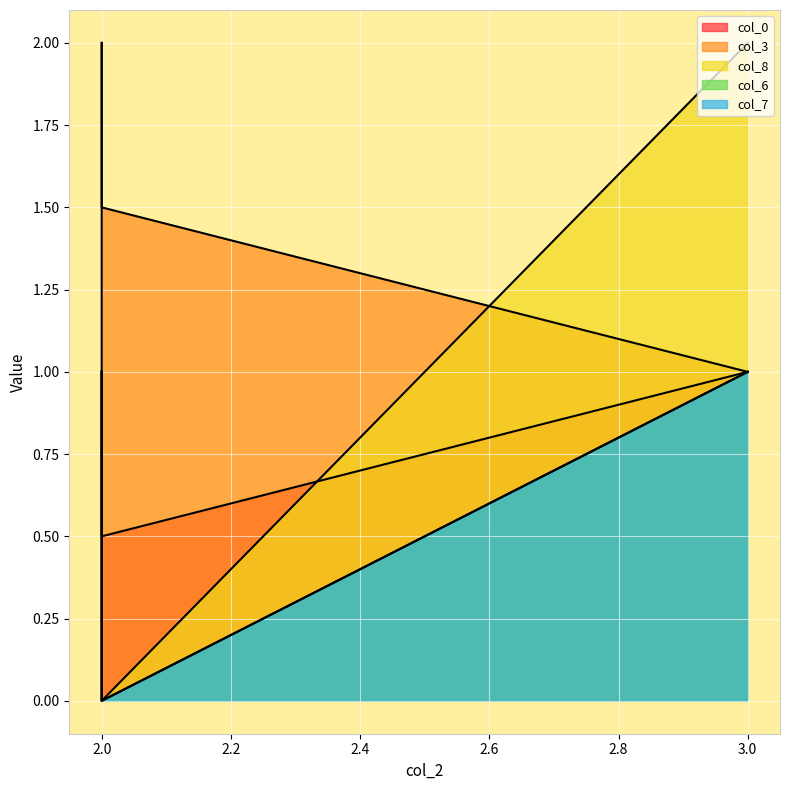

At 2, list the series in order from smallest to largest.

col_8, col_6, col_7, col_0, col_3